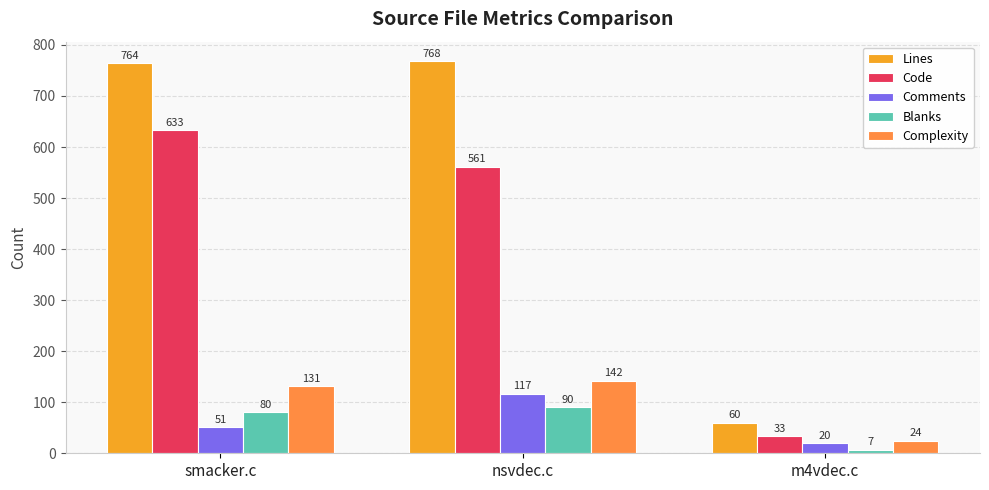

What is the minimum value shown in the chart?

7